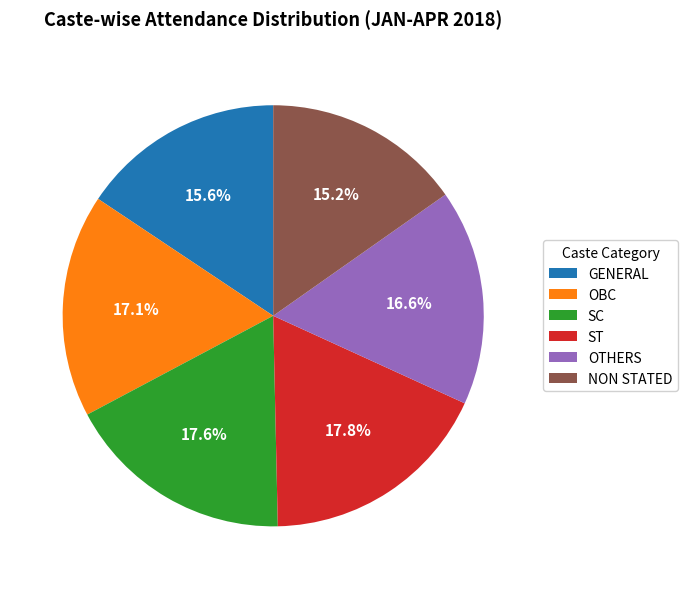

Does NON STATED represent more than half of the total?

No